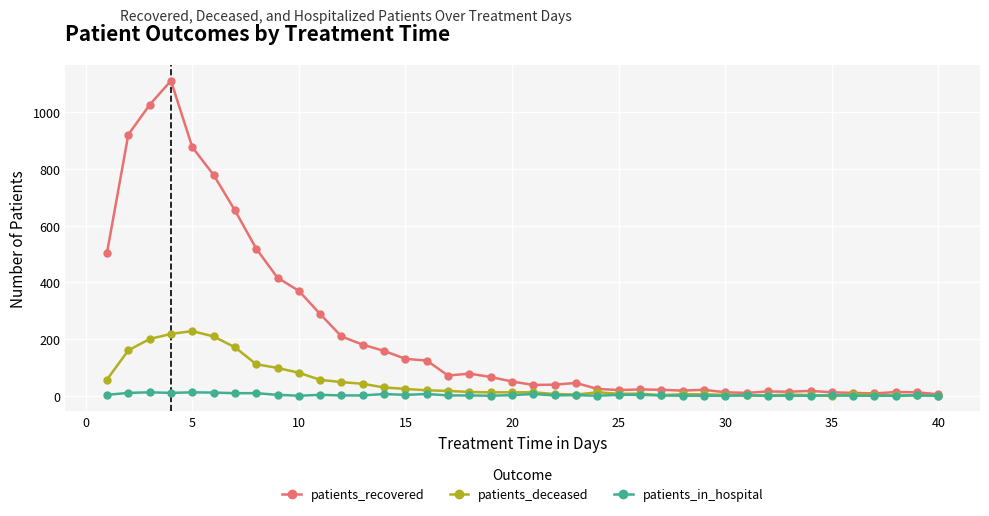

What is the value of the patients_recovered point at the 2nd from the left?

921